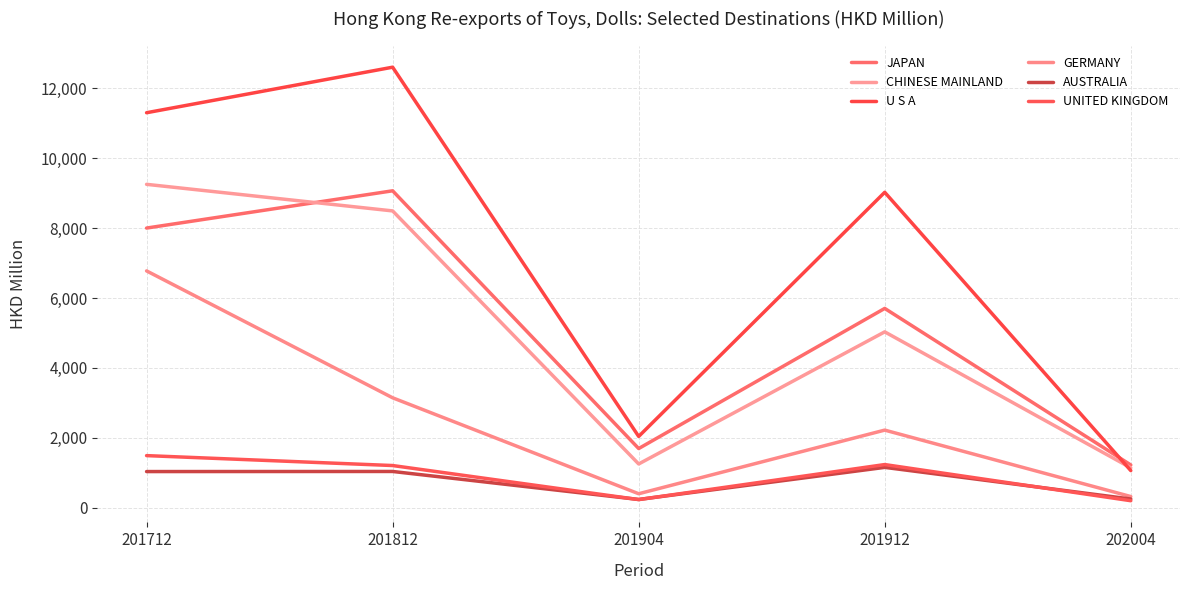

Reading left to right, extract all data points from this chart.

JAPAN: 8001.1	9067.6	1691.5	5701.8	1221.7
CHINESE MAINLAND: 9252.4	8491.9	1250.1	5030.8	1139.7
U S A: 11301.6	12604.7	2038.1	9024.9	1060.8
GERMANY: 6775.1	3143.8	398.0	2219.0	318.0
AUSTRALIA: 1032.7	1035.5	234.1	1152.6	247.1
UNITED KINGDOM: 1489.2	1205.3	230.6	1233.3	198.6